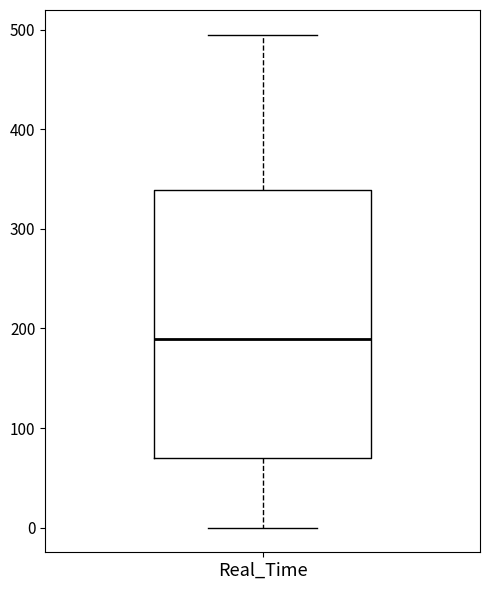

Where does the median line of the box for Real_Time sit on the y-axis? The values are not printed on the chart, so give them approximately, as read against the axis.

190